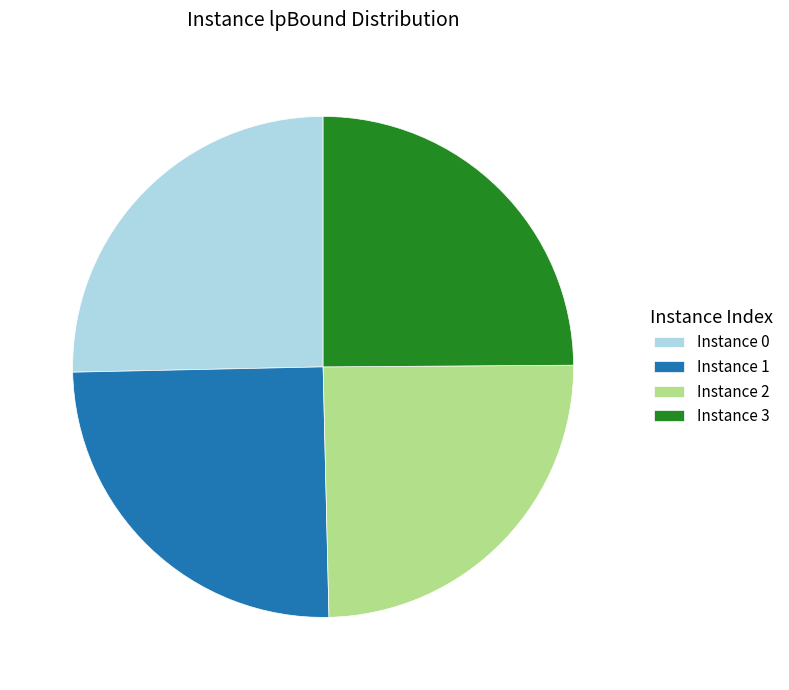

Which has a higher value, Instance 0 or Instance 2?

Instance 0